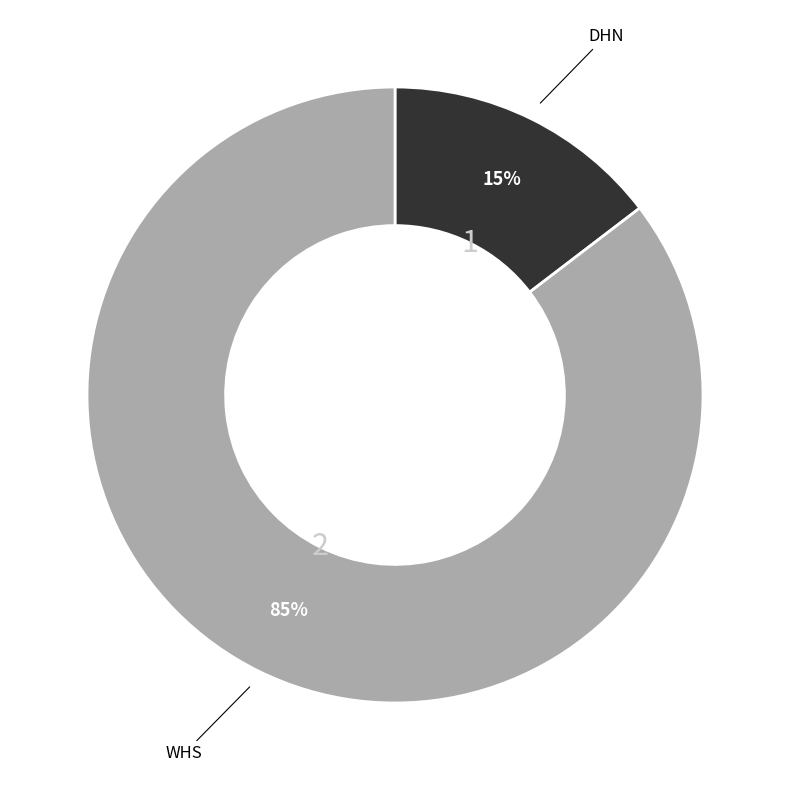

Rank the categories by value from highest to lowest.

WHS, DHN